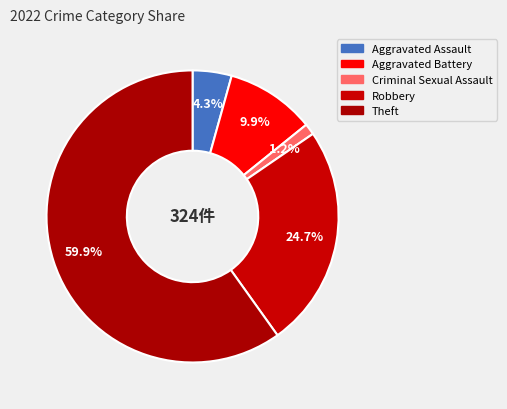

How many segments does this pie chart have?

5